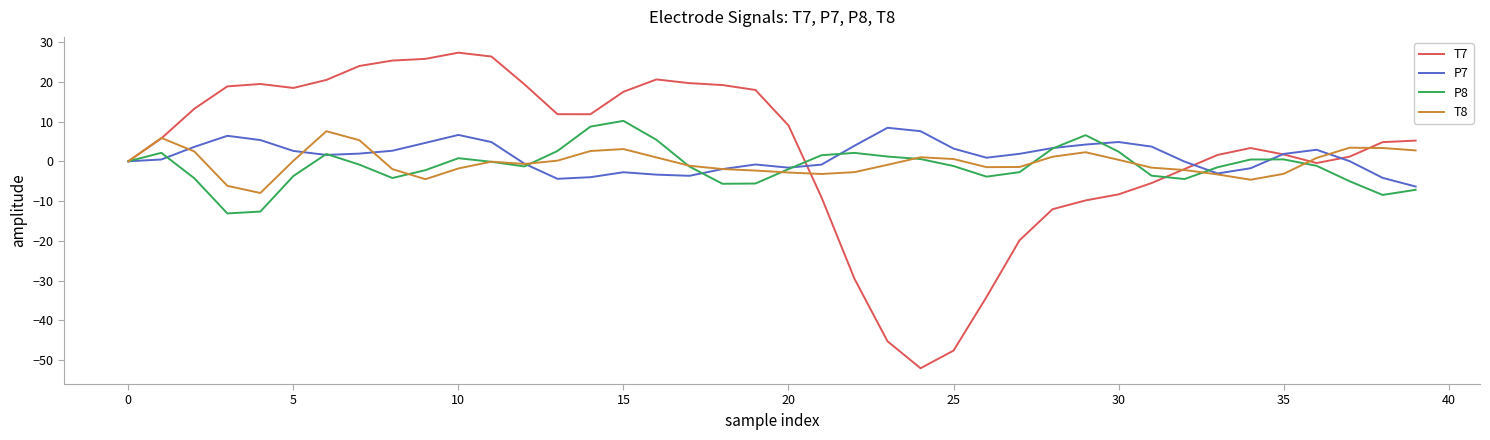

What is the greatest value displayed?

27.3